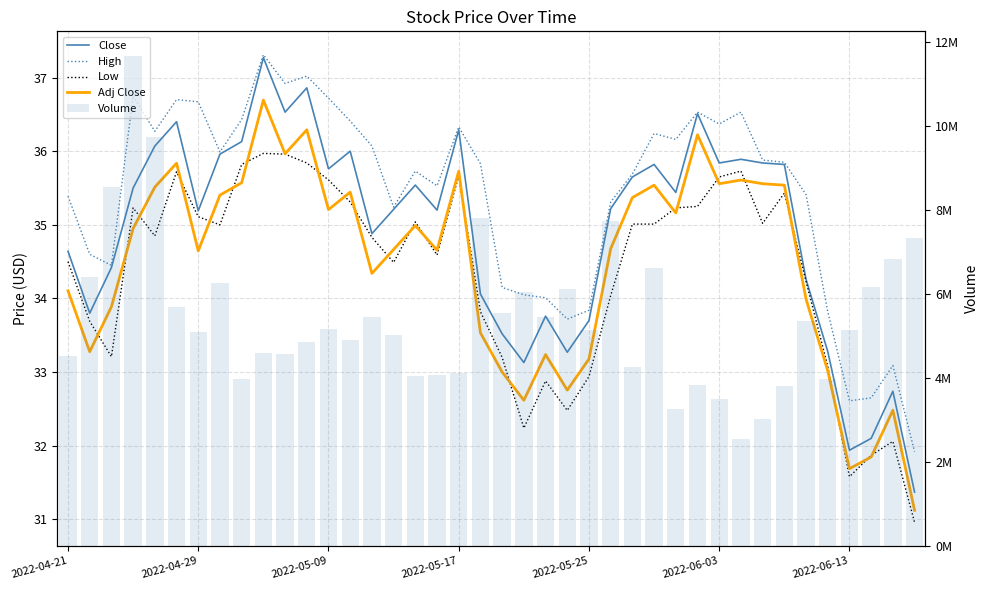

How many values in the Close series are below 35?

16